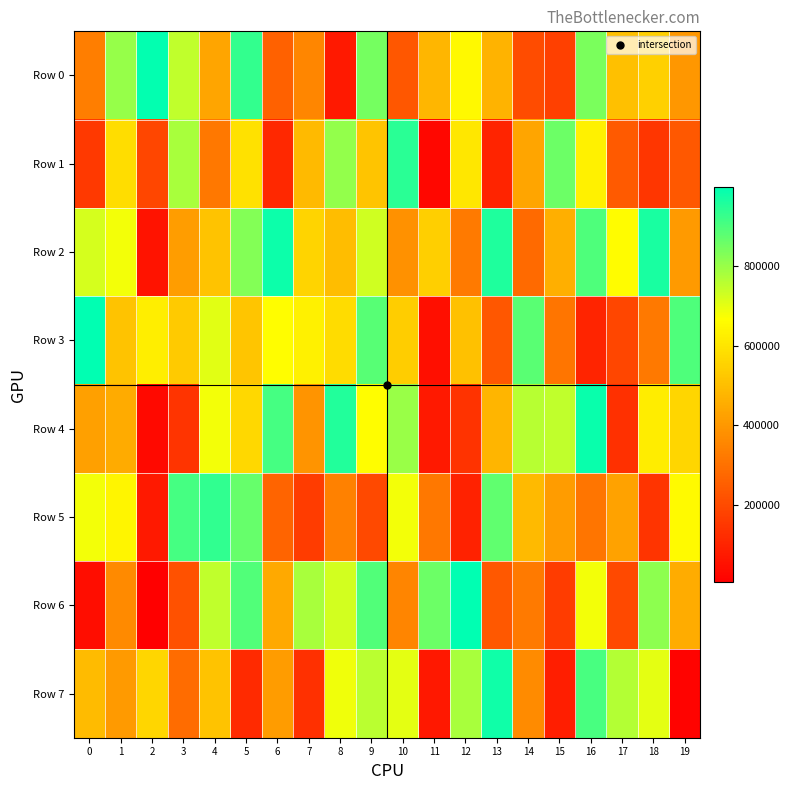

What is the smallest value displayed?

5021